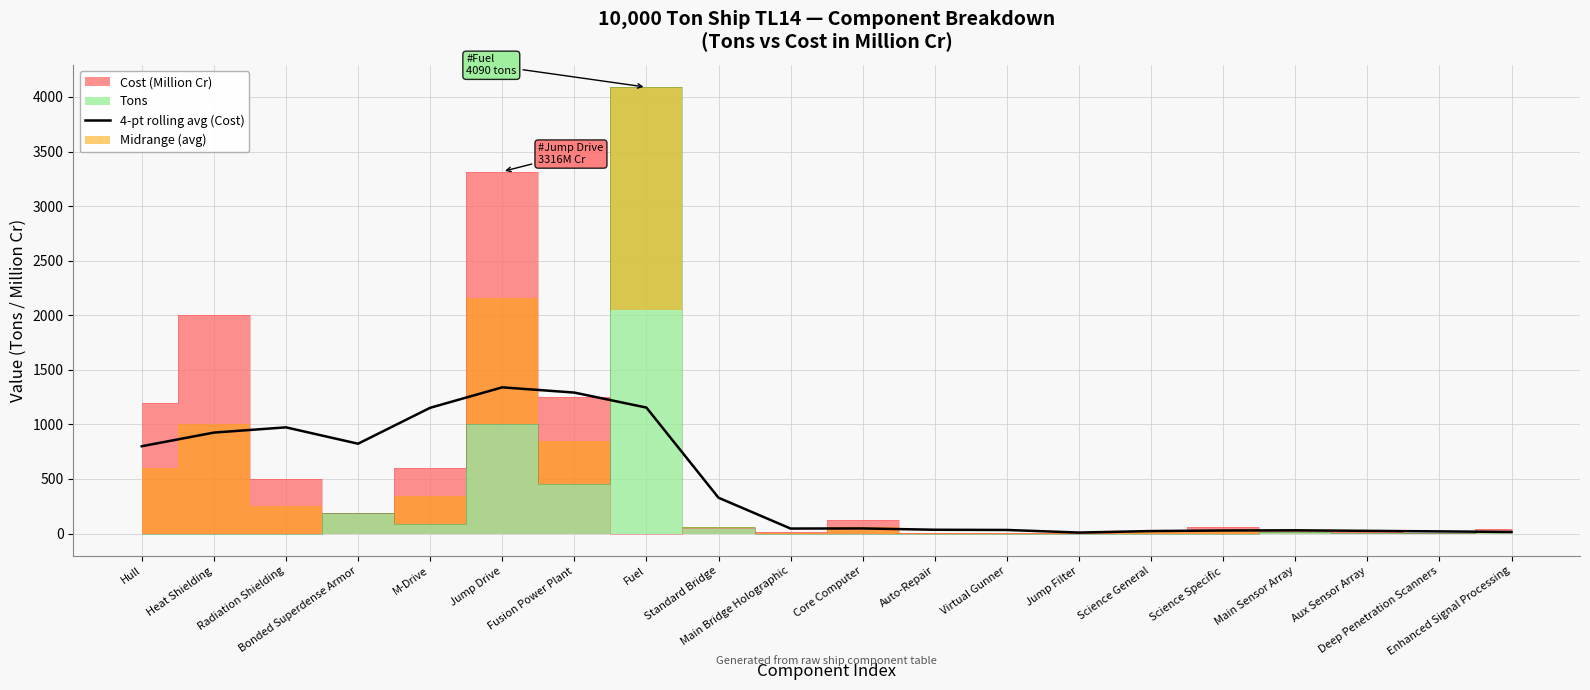

What is the maximum value for 4-pt rolling avg (Cost)?

1339.6